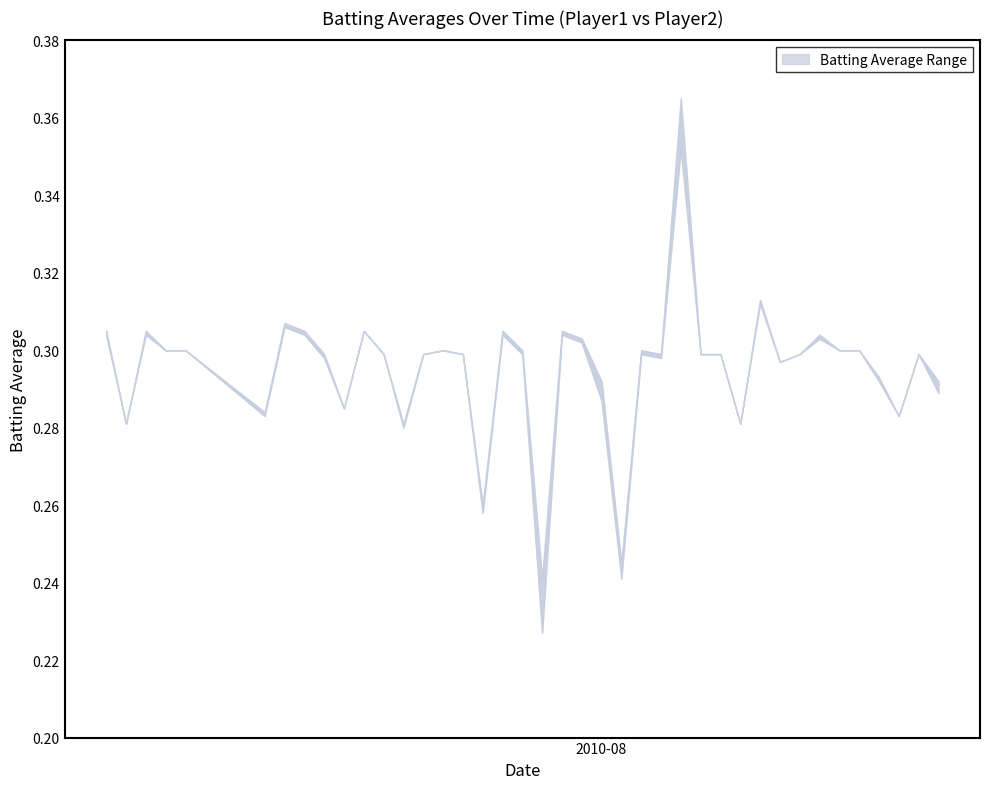

What is the difference between the maximum and minimum values in the Batting Average1 series?

0.1